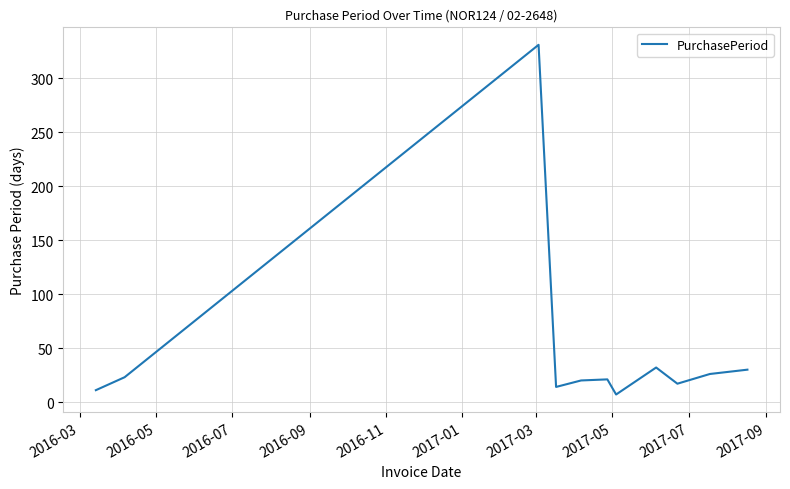

What is the difference between the maximum and minimum values?

324